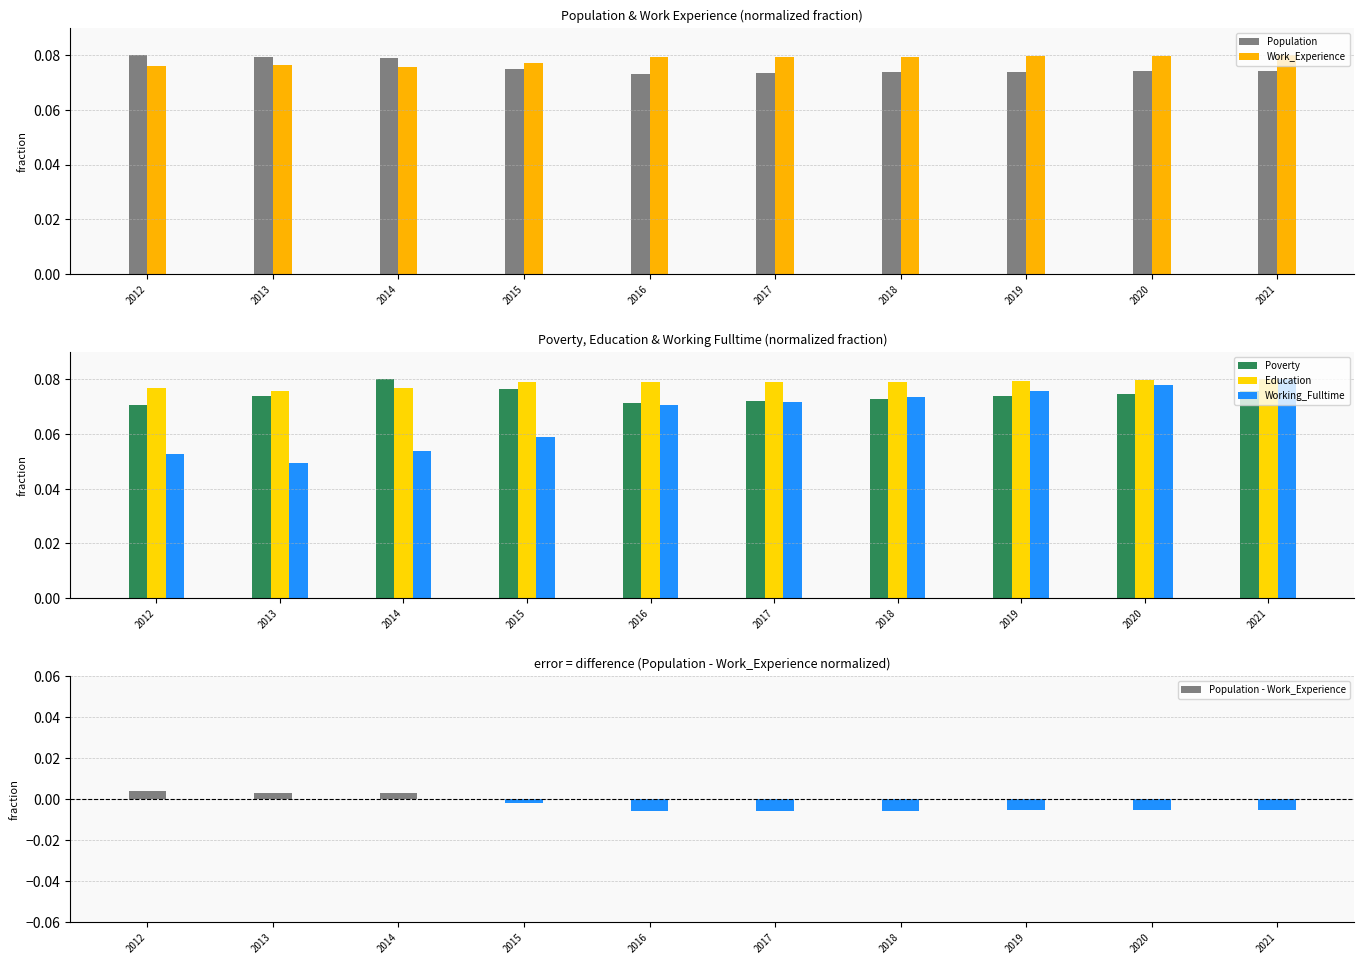

Which series has the largest total across all categories?

Education